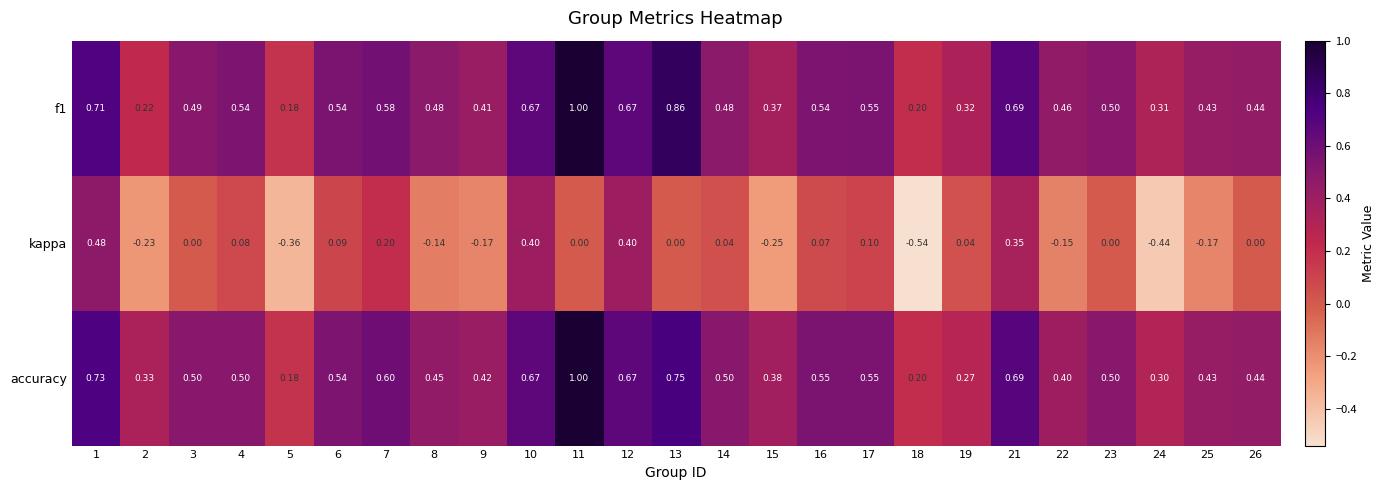

Which series changed the most between 12 and 25?

kappa